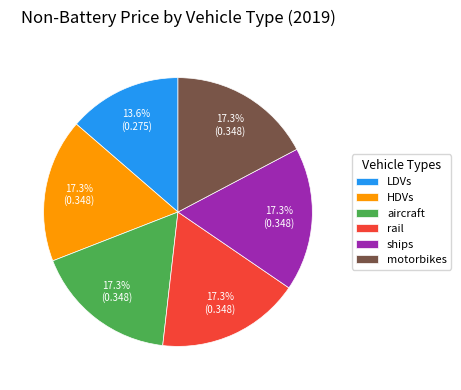

Count the number of slices in the pie.

6